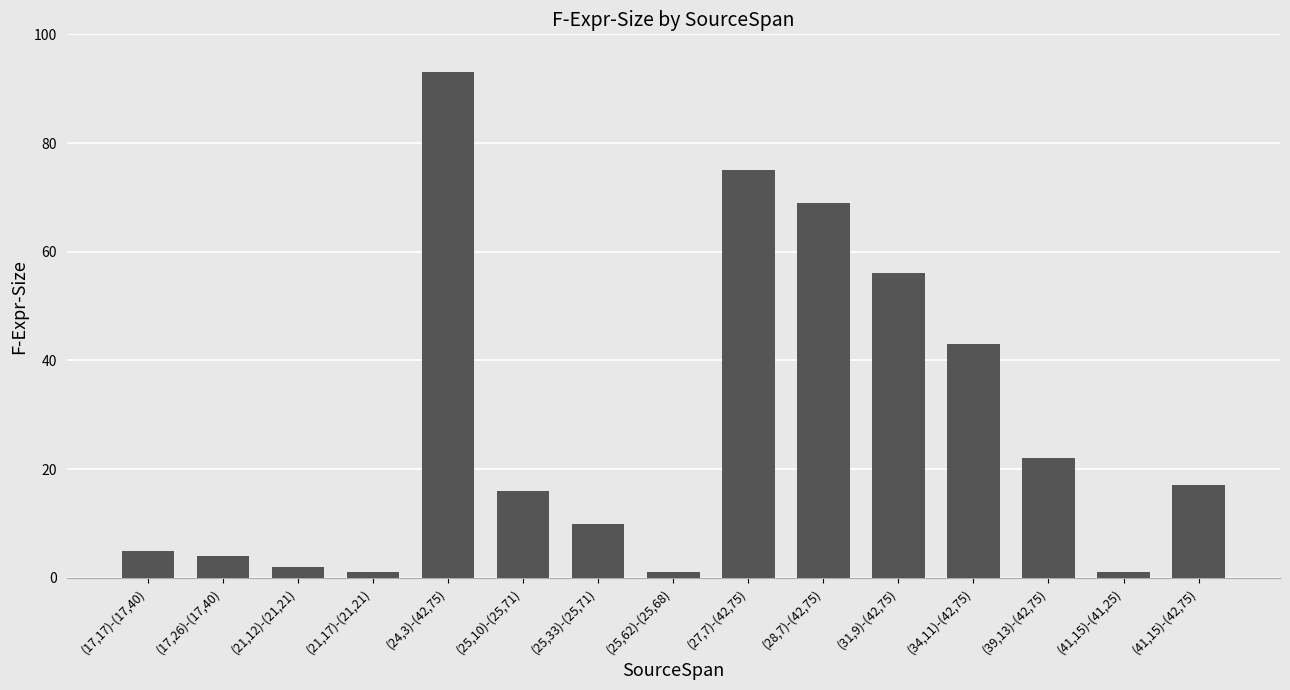

At which label is the value closest to 47?

(34,11)-(42,75)